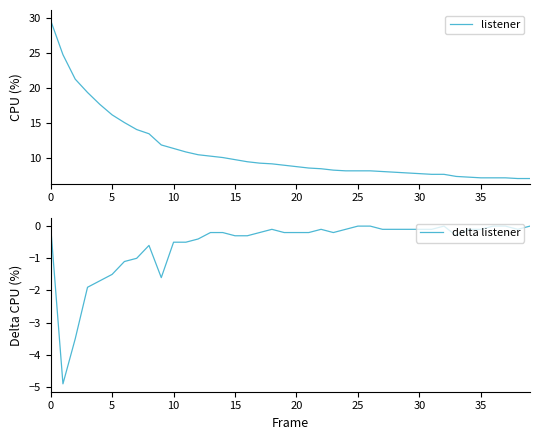

True or false: listener and delta listener intersect in this chart.

False